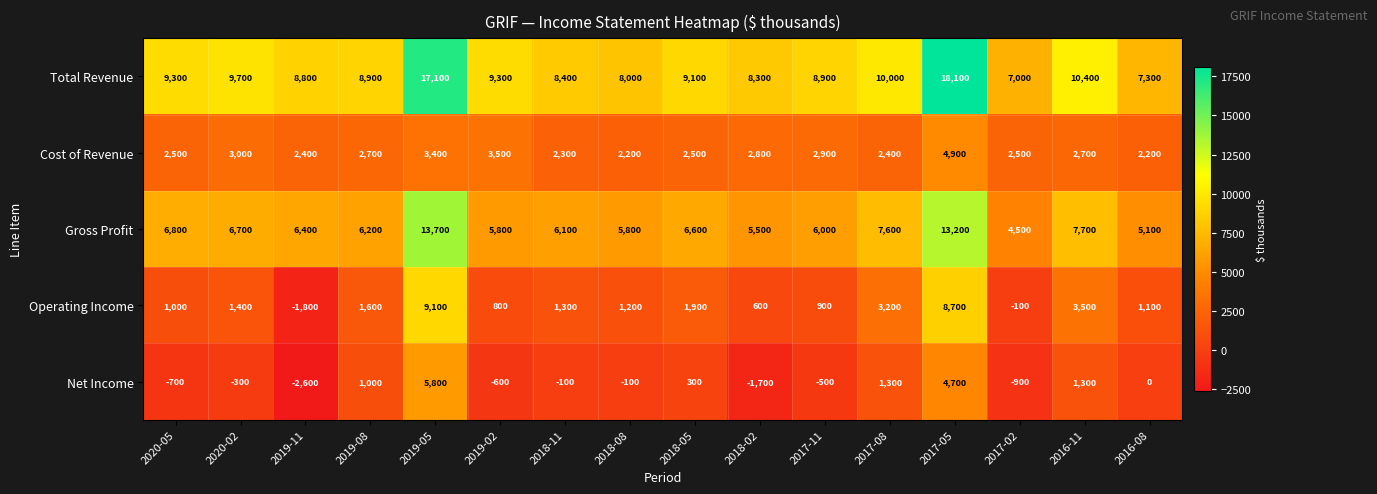

What is the difference between the Total Revenue values at 2017-02 and 2017-05?

11100